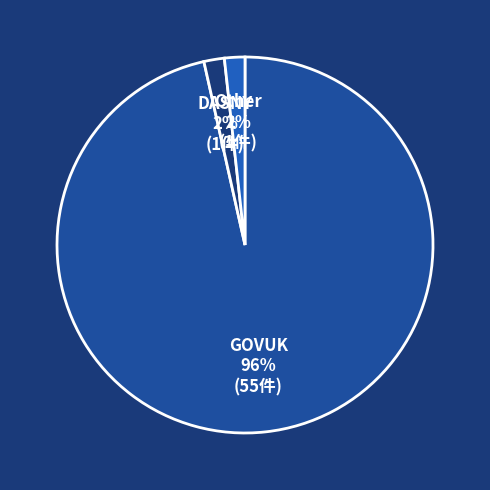

True or false: DASNY accounts for 2% of the total.

True